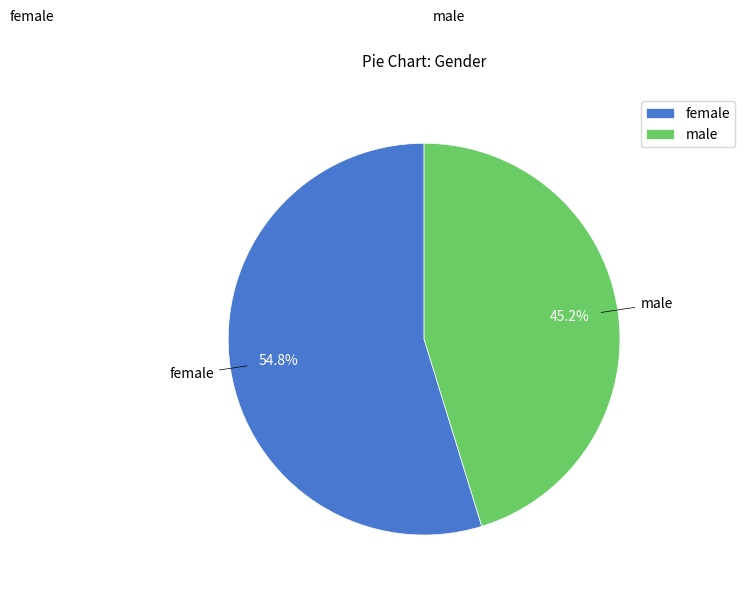

Count the number of slices in the pie.

2